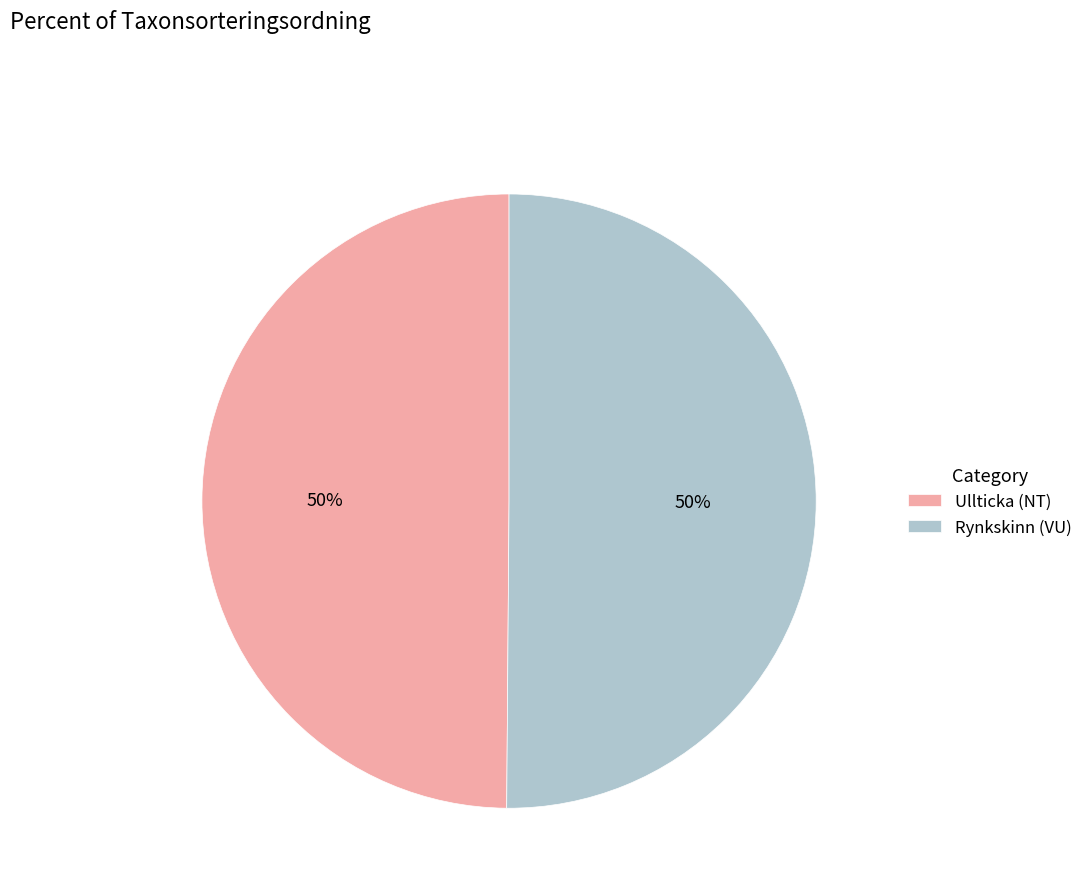

How many segments does this pie chart have?

2